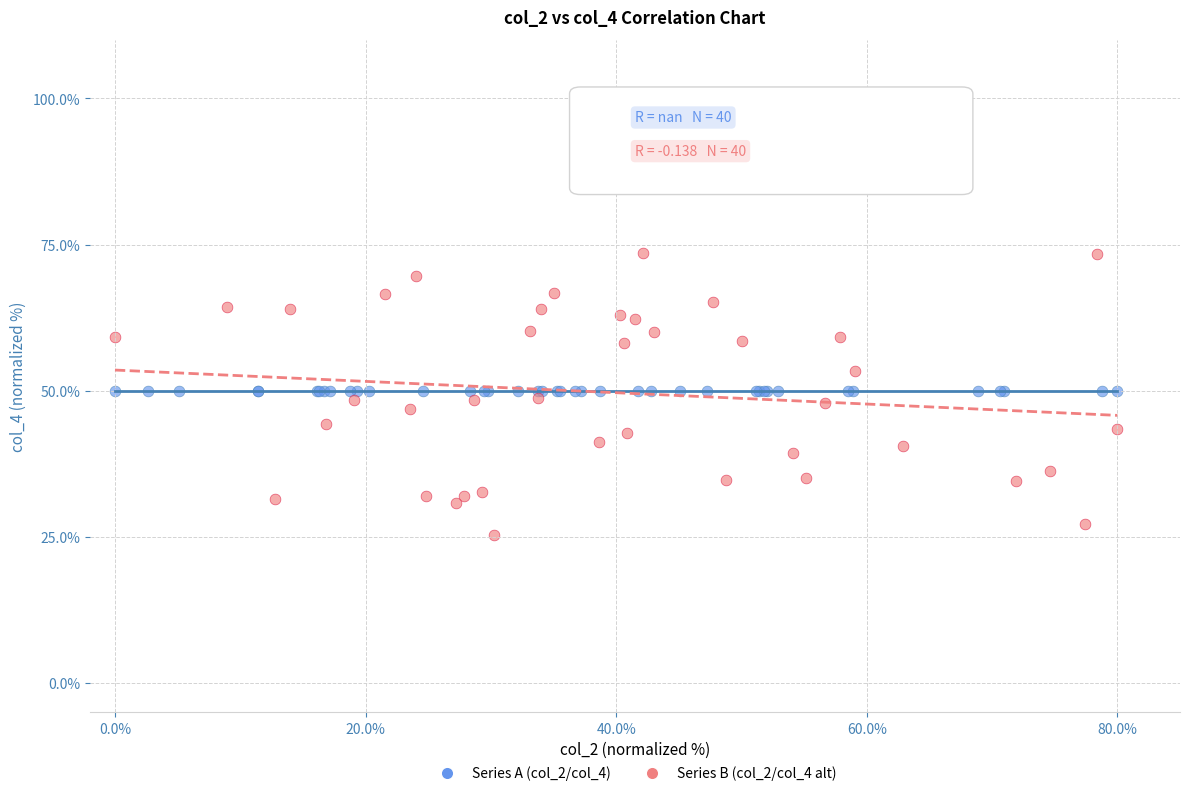

Which series reaches the maximum Y coordinate?

Series B (col_2/col_4 alt)